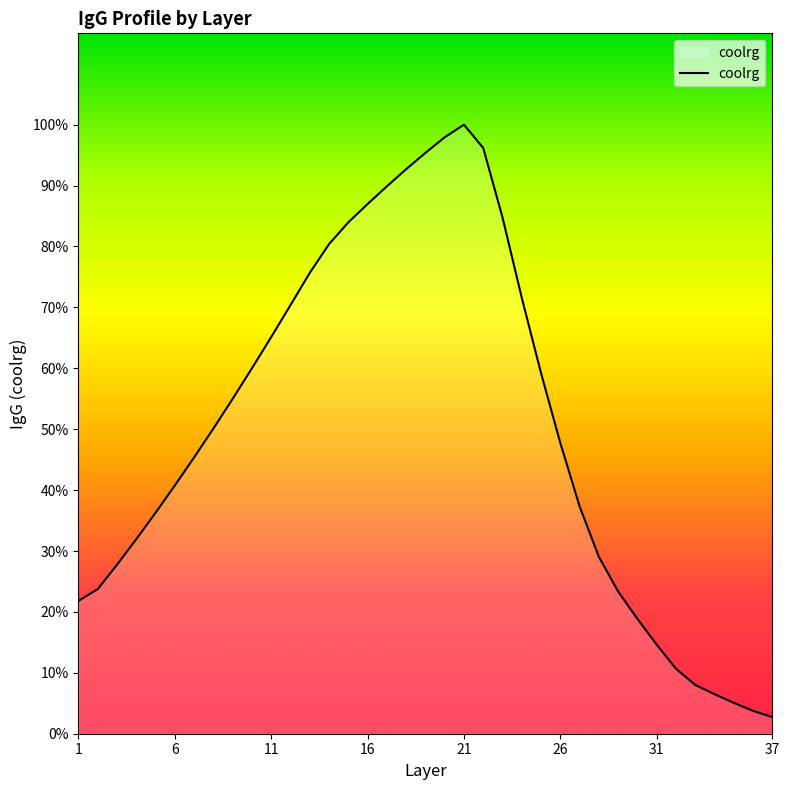

Does the chart display data point markers on the line(s)?

No